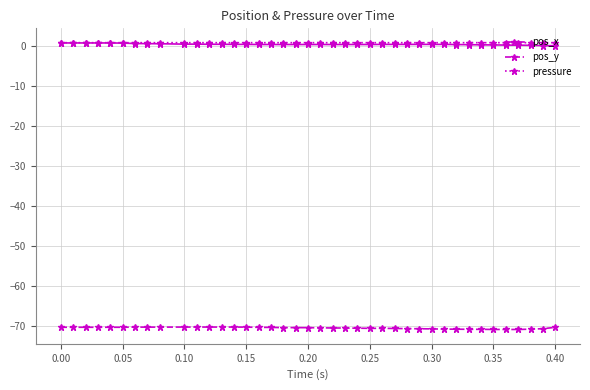

What is the value of the pos_y point at the 24th from the left?

-70.6